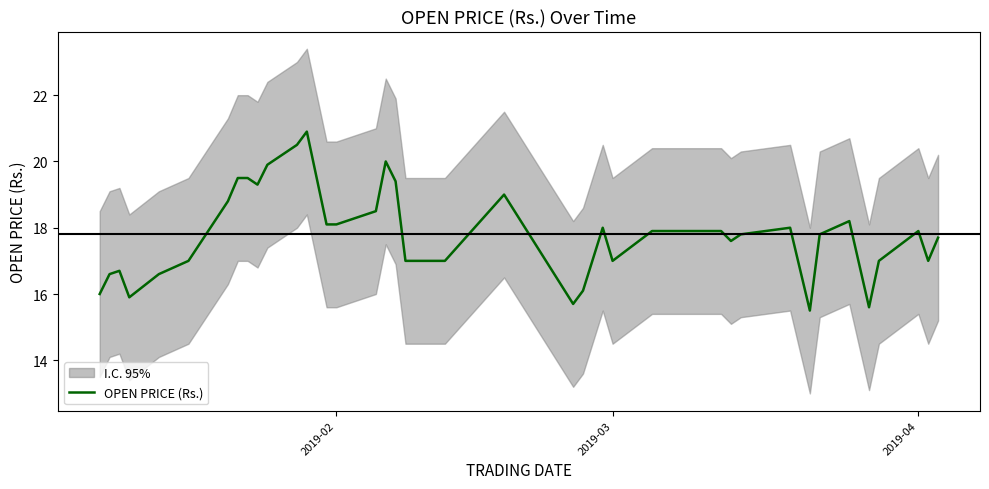

The OPEN PRICE (Rs.) series shows 17.0 at 2019-03. True or false?

True